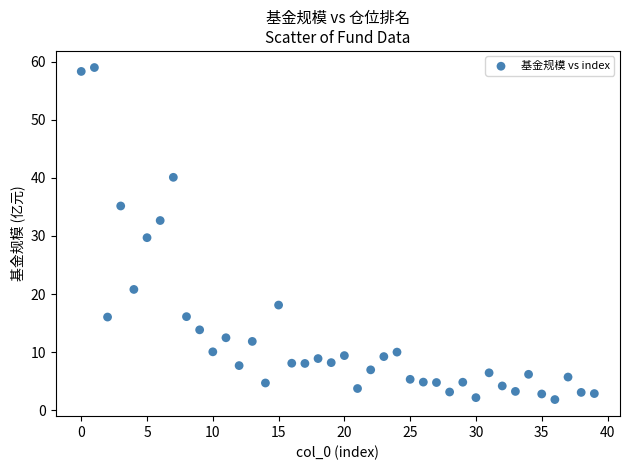

What is the range of Y values (max minus min)?

57.1